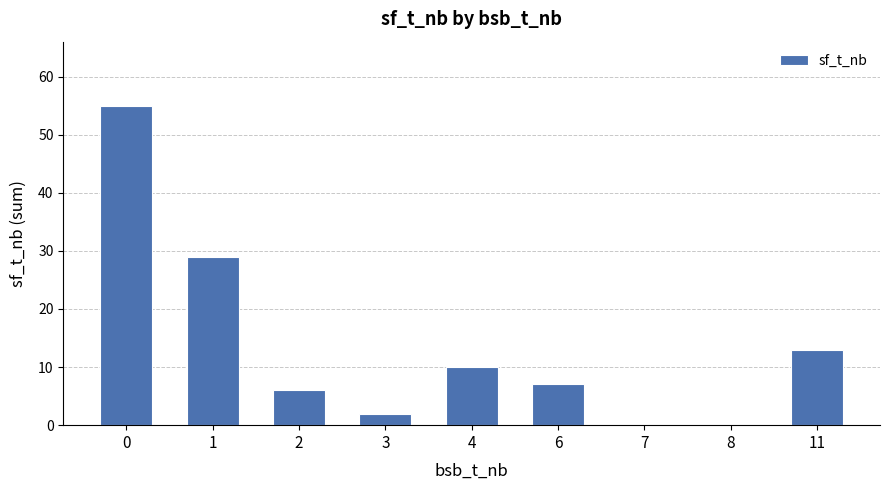

Reading left to right, what are all the values shown in this chart?

55	29	6	2	10	7	0	0	13